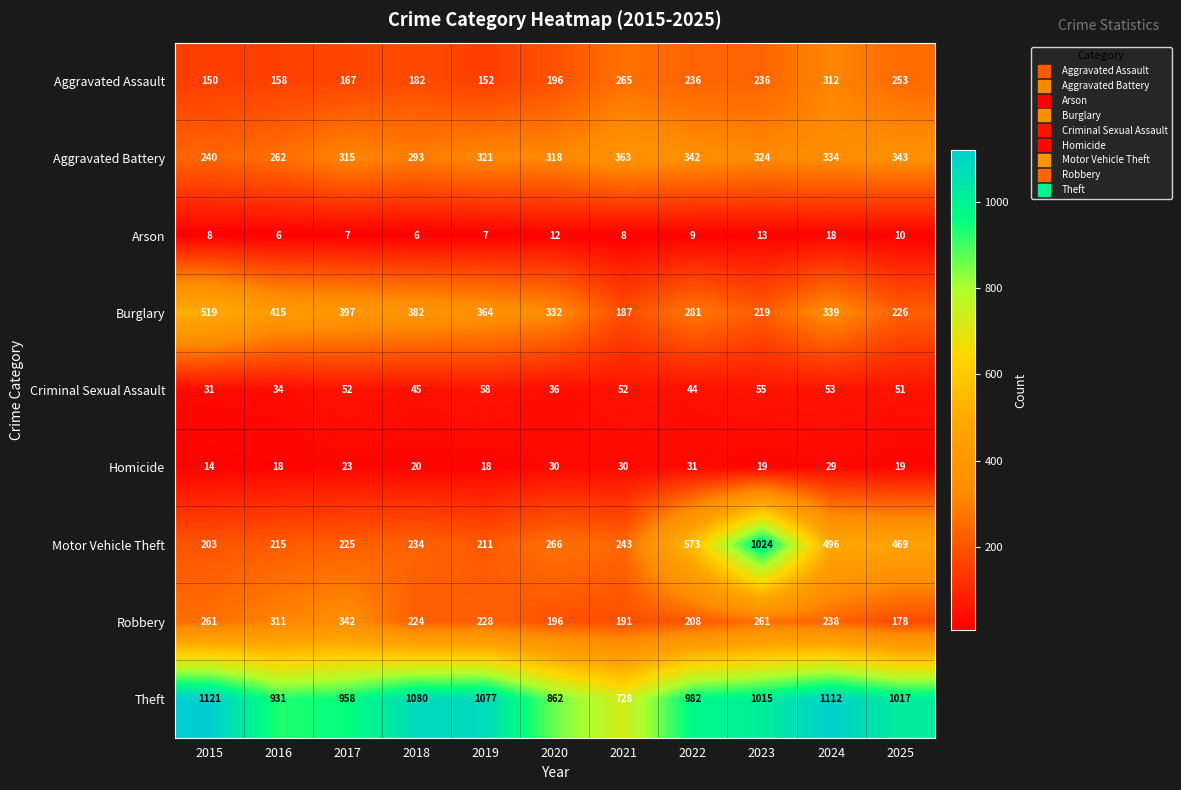

Rank the series by their maximum value, from lowest to highest.

Arson, Homicide, Criminal Sexual Assault, Aggravated Assault, Robbery, Aggravated Battery, Burglary, Motor Vehicle Theft, Theft